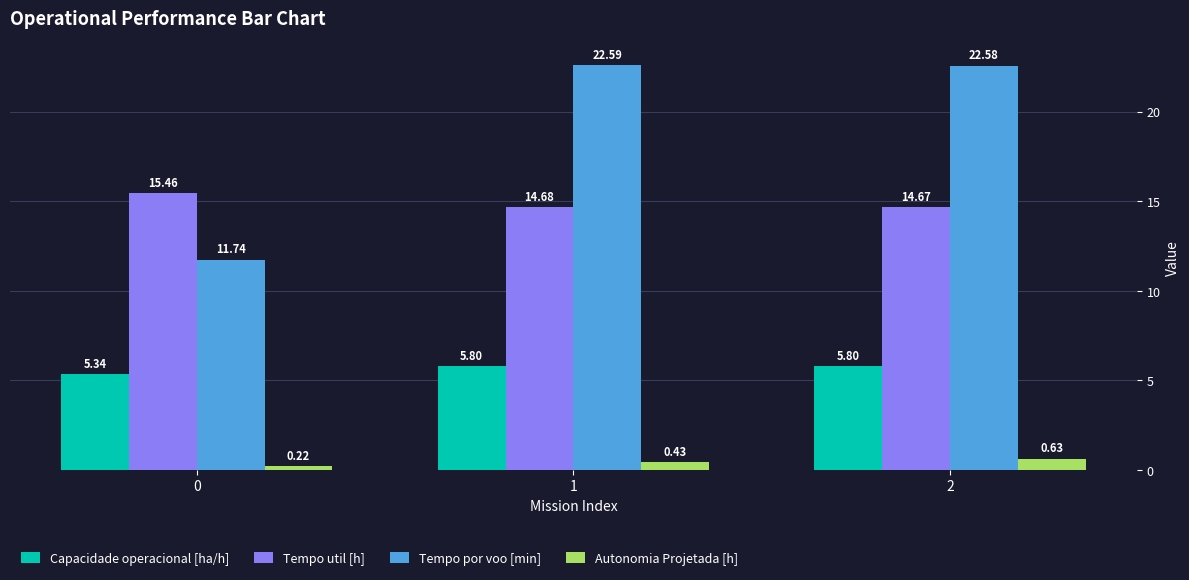

What are all the series names shown in the legend?

Capacidade operacional [ha/h], Tempo util [h], Tempo por voo [min], Autonomia Projetada [h]